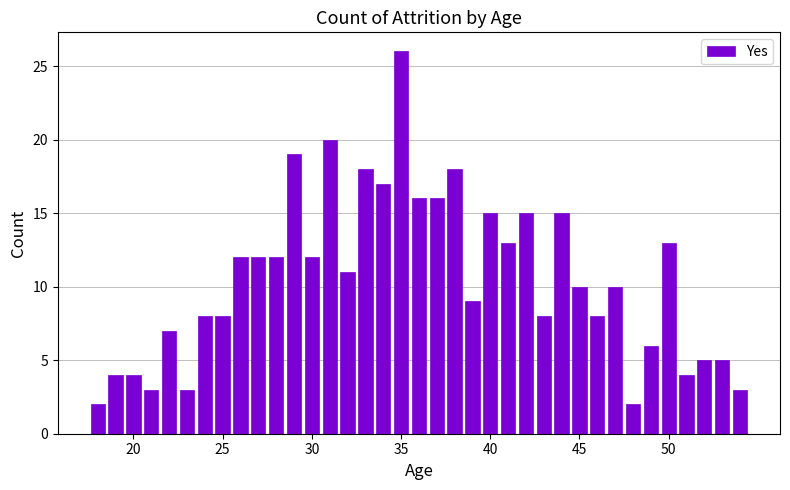

What is the sum of all values?

389